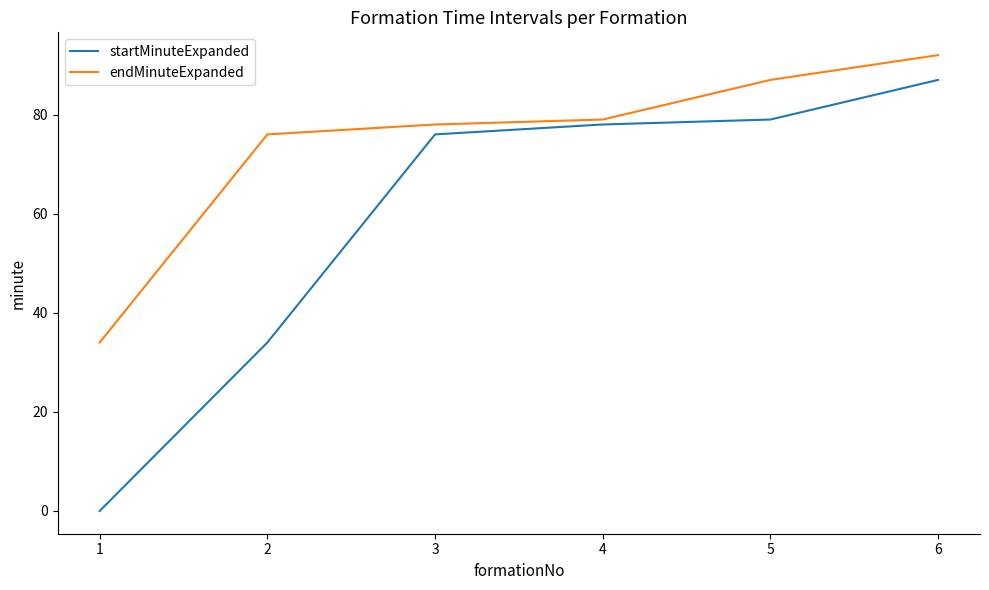

Rank the series by their maximum value, from highest to lowest.

endMinuteExpanded, startMinuteExpanded